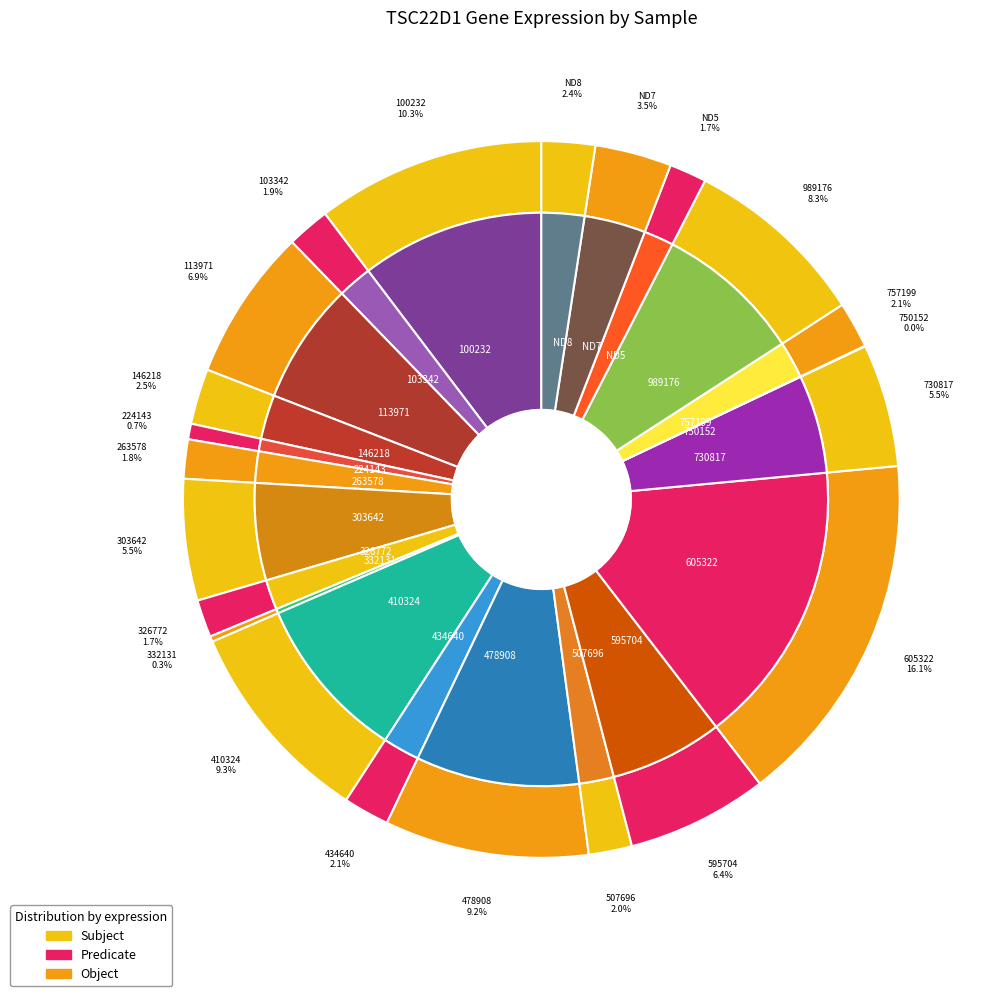

To the nearest percent, what portion does 605322 represent?

16%